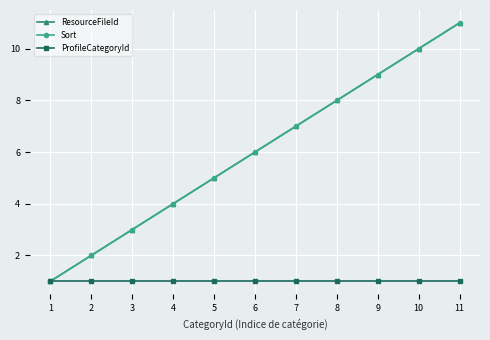

Reading left to right, list all the values displayed in this chart.

ResourceFileId: 1	2	3	4	5	6	7	8	9	10	11
Sort: 1	2	3	4	5	6	7	8	9	10	11
ProfileCategoryId: 1	1	1	1	1	1	1	1	1	1	1